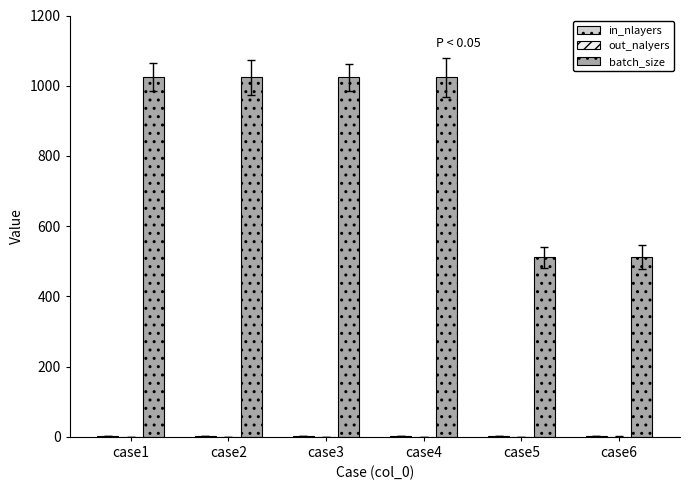

Which series has the largest total across all categories?

batch_size